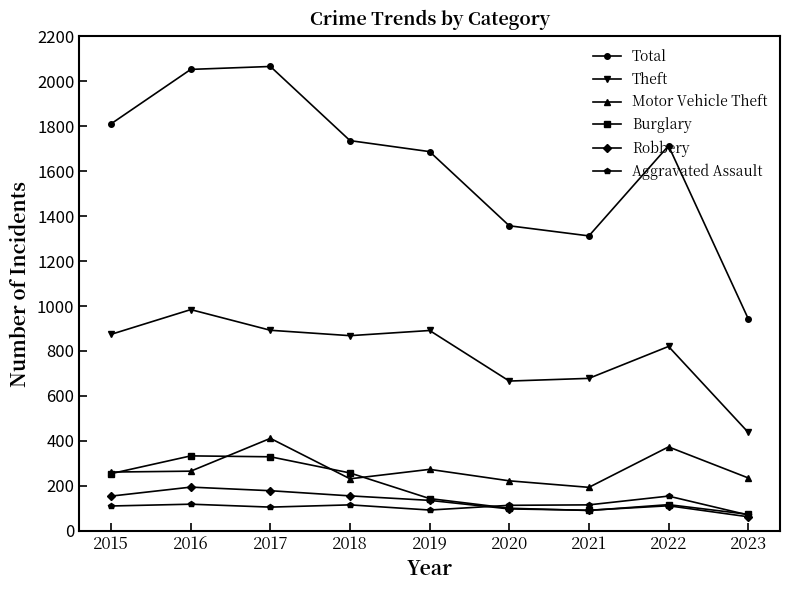

How many interior local valleys does the Robbery series have?

1